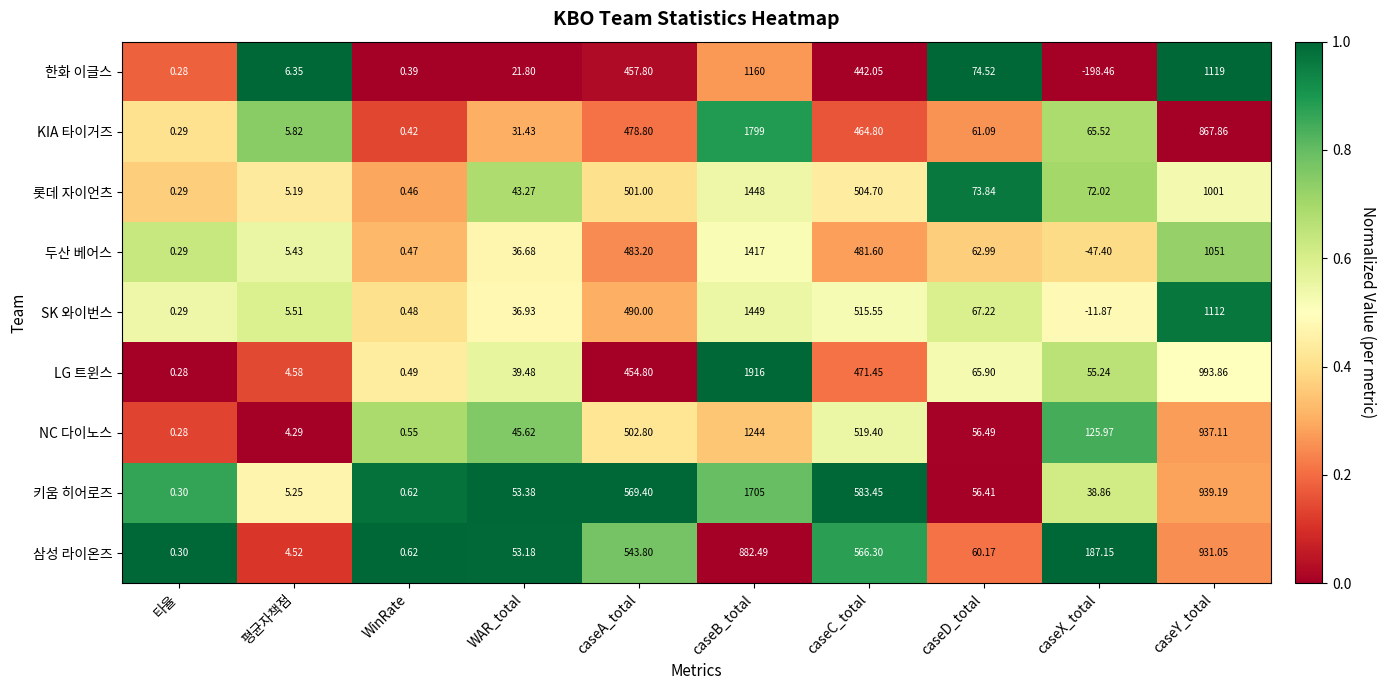

Which category has the lowest value in the 두산 베어스 series?

caseX_total